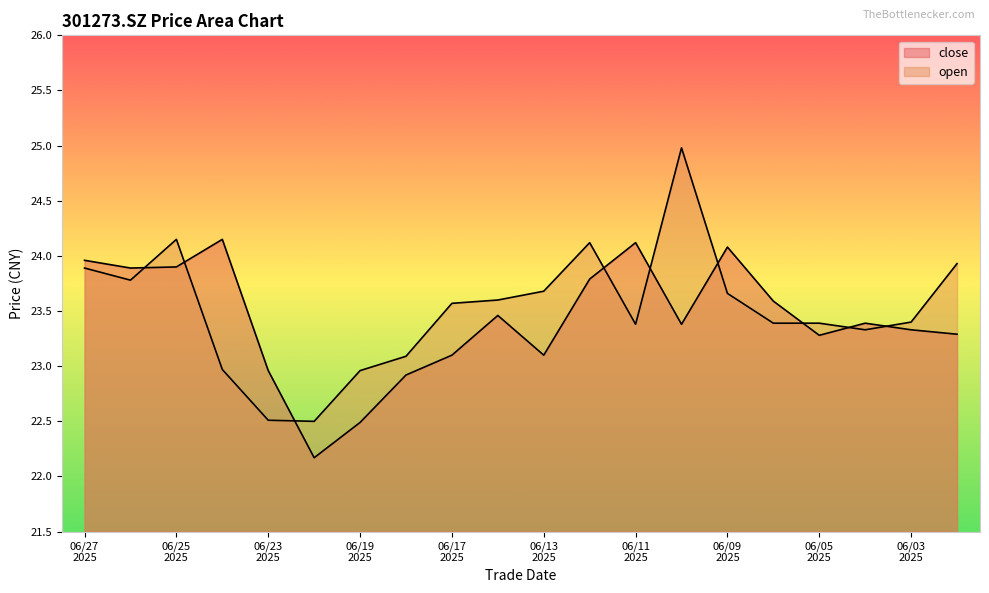

At which category is the sum across all series the highest?

20250610